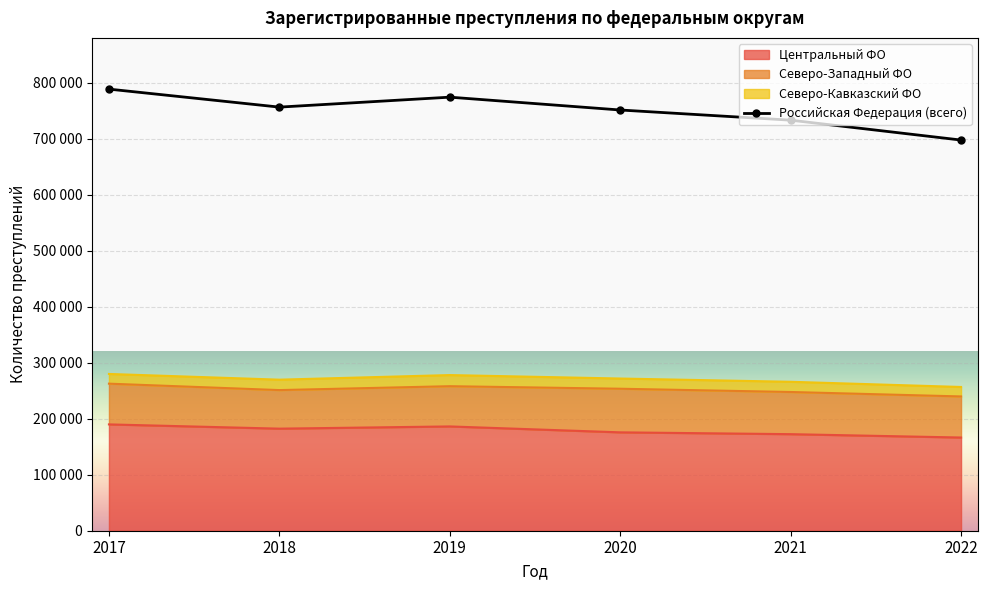

True or false: the data has more than 1 interior local peaks.

False